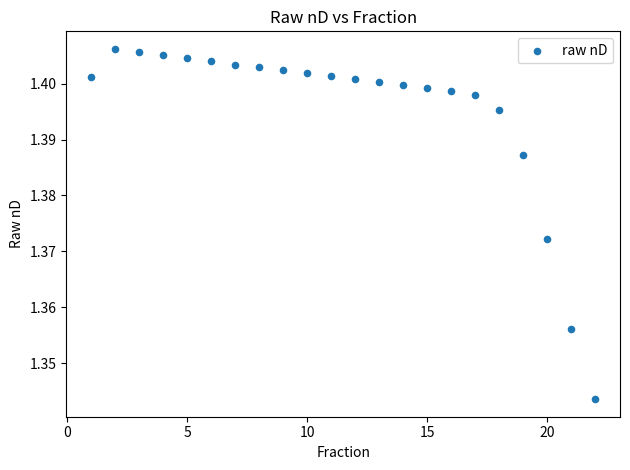

What is the range of X values (max minus min)?

21.0